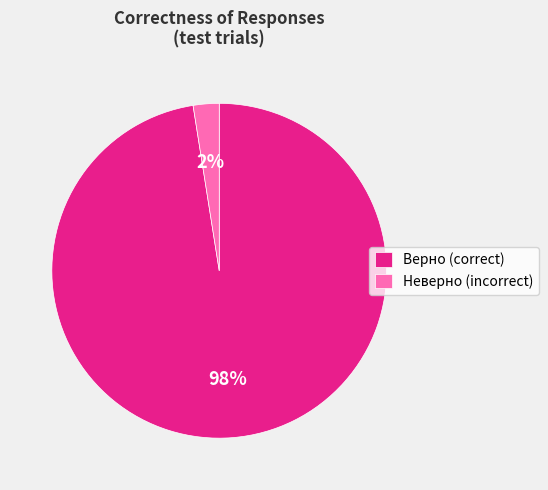

Rank the categories by value from highest to lowest.

Верно (correct), Неверно (incorrect)